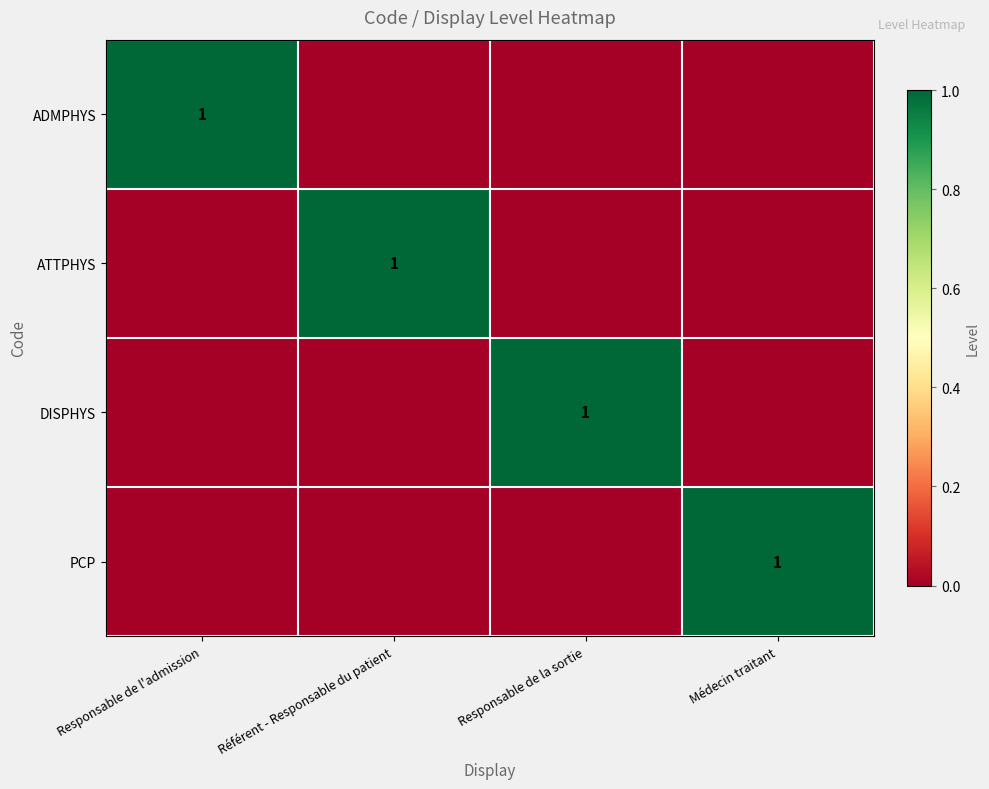

The value of ATTPHYS at Référent - Responsable du patient is 1. True or false?

True